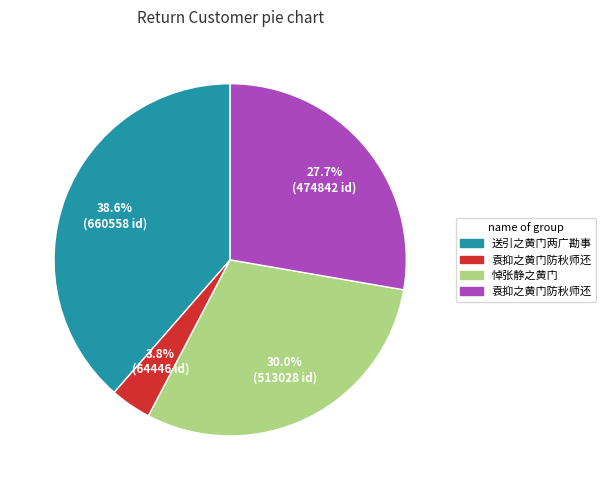

Is there a majority slice in this chart?

No